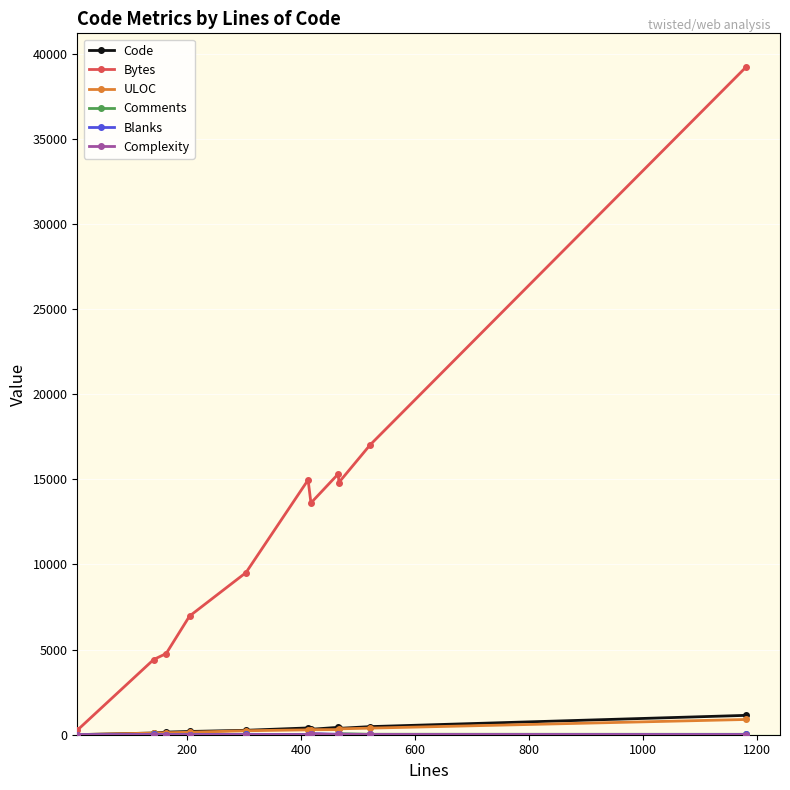

Which series has the largest range (max minus min)?

Bytes